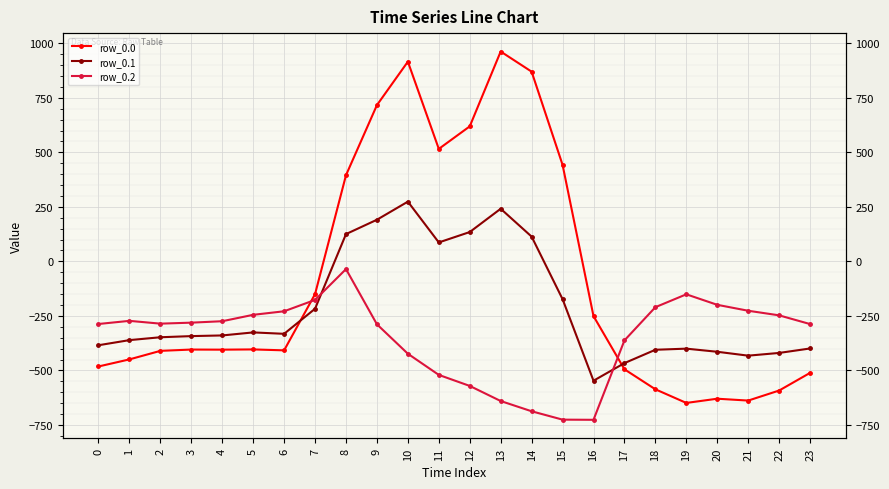

What is the sum of all row_0.2 values?

-8354.5